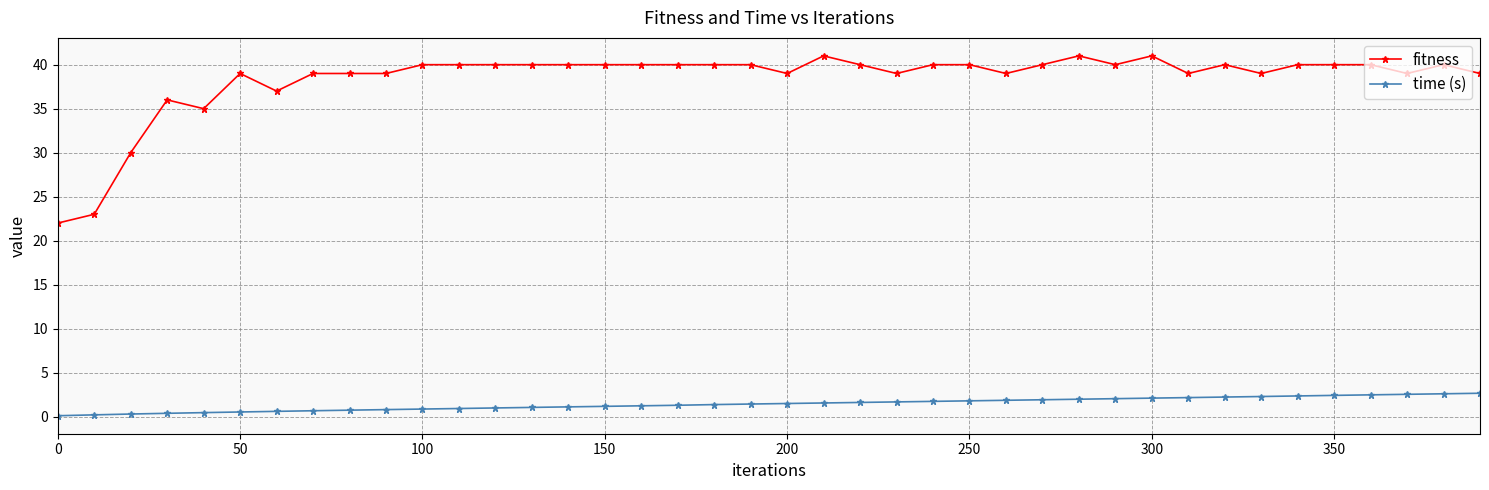

What are all the series names shown in the legend?

fitness, time (s)